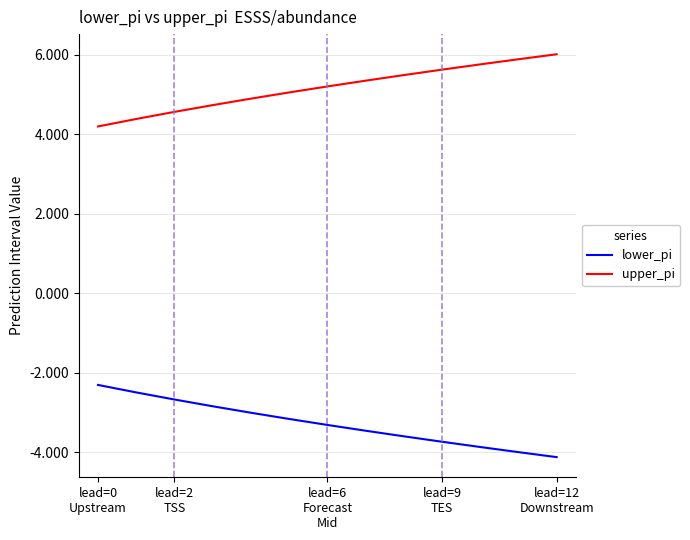

How many lines are shown in the chart?

2